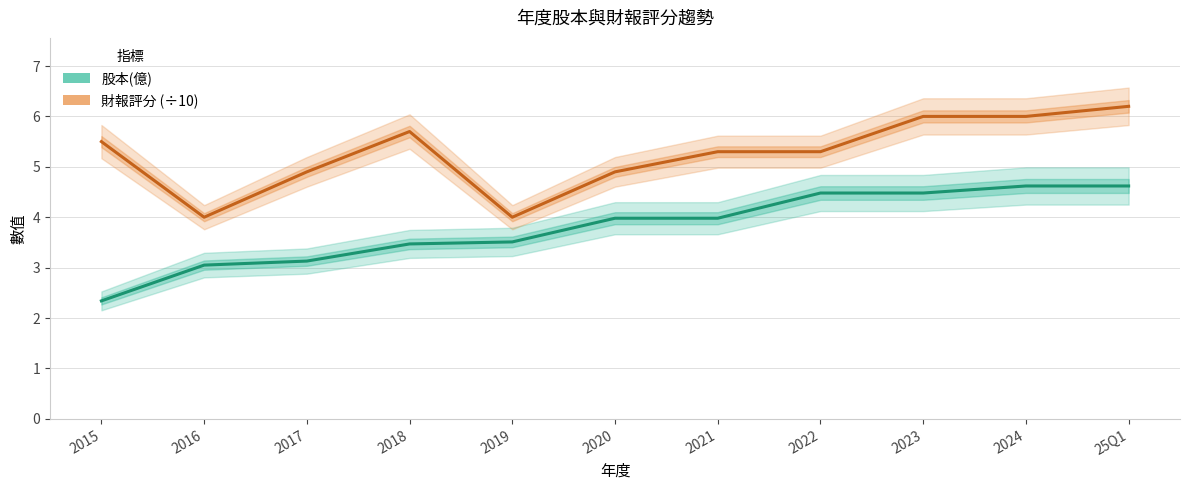

What is the label of the 10th point from the right?

2016